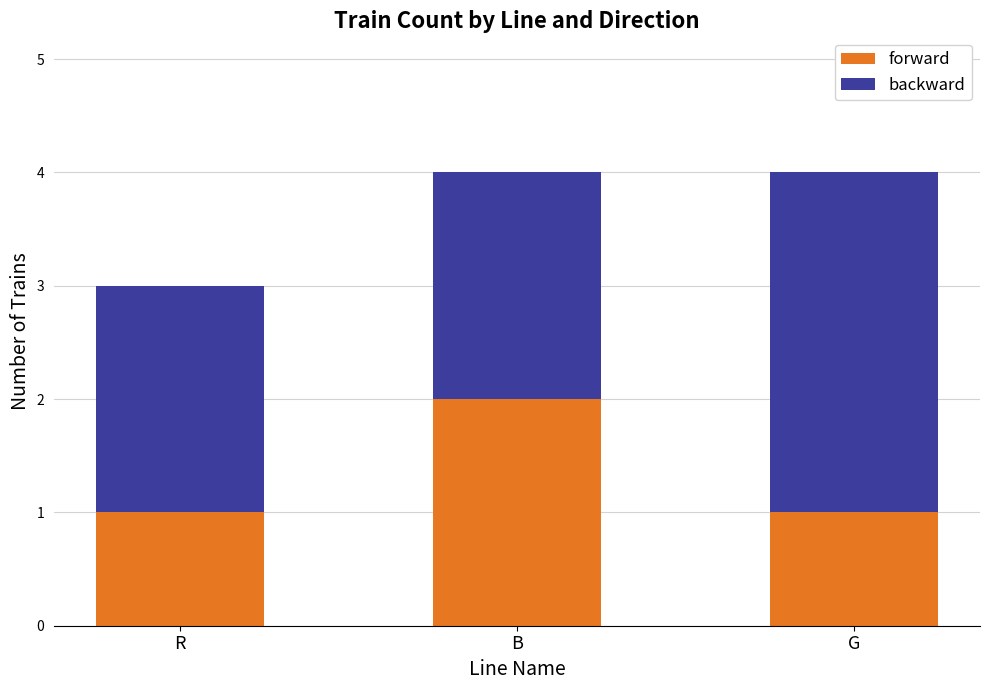

Is it true that forward equals 1 at B?

False